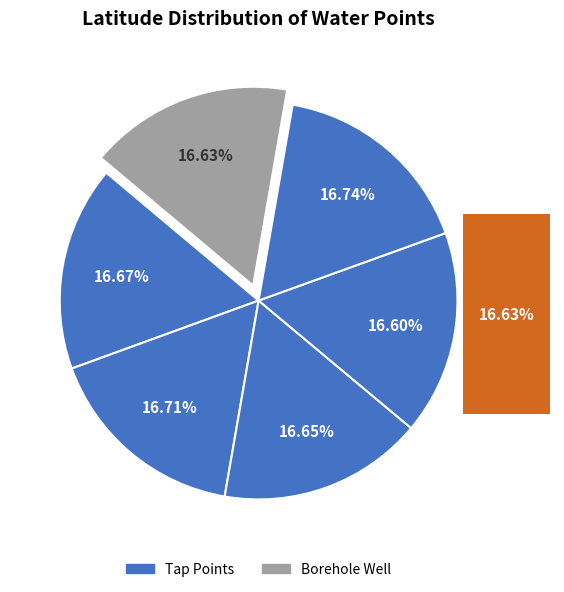

Rank the categories by value from lowest to highest.

Tap 5, Borehole Well, Tap 4, Tap 1, Tap 2, Tap 6